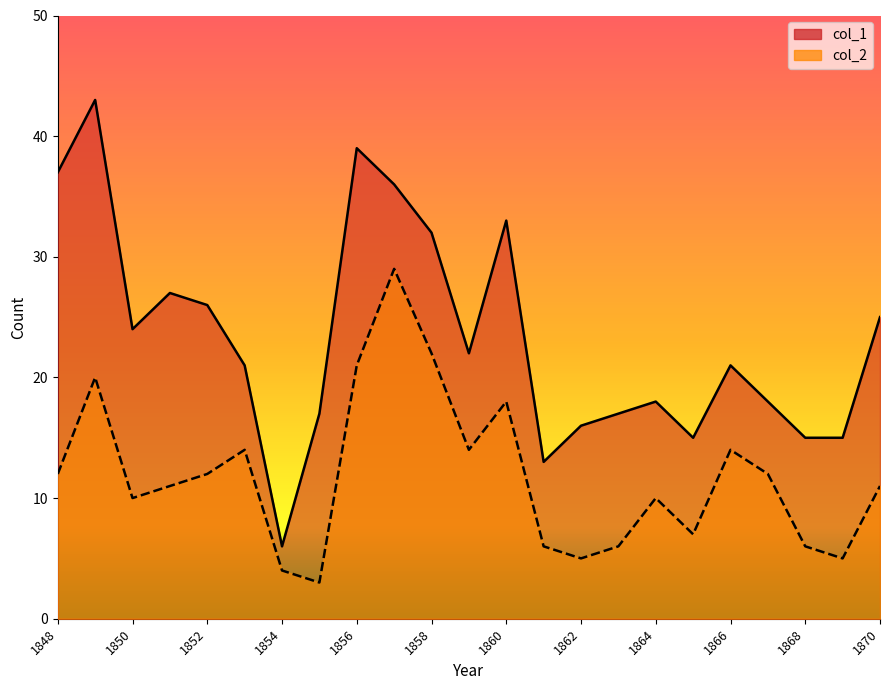

What is the spread (max minus min) of values at 1853?

7